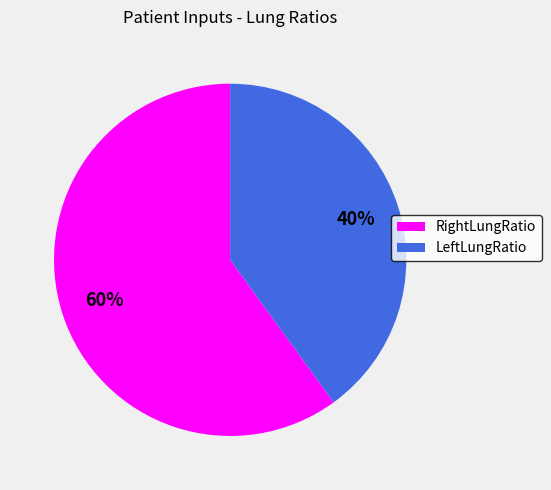

Rank the categories by value from lowest to highest.

LeftLungRatio, RightLungRatio